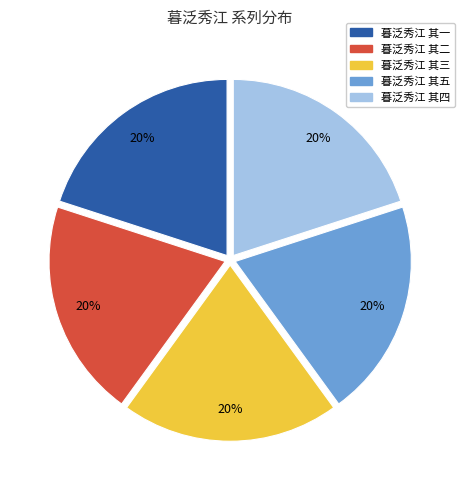

Combined, do 暮泛秀江 其二 and 暮泛秀江 其三 account for over 50%?

No